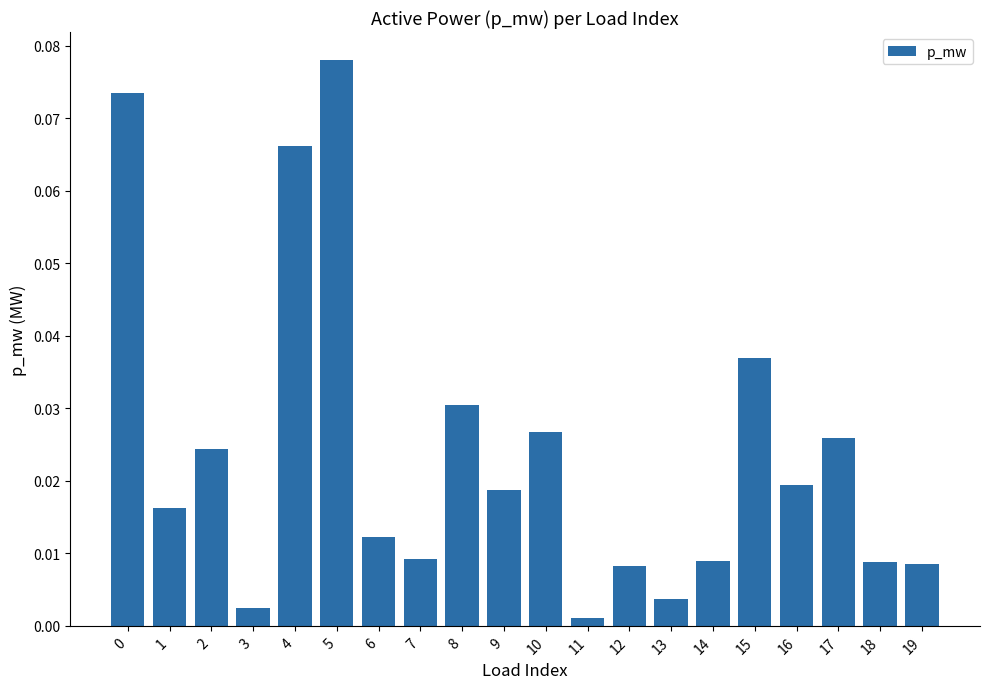

What is the sum of all values?

0.5